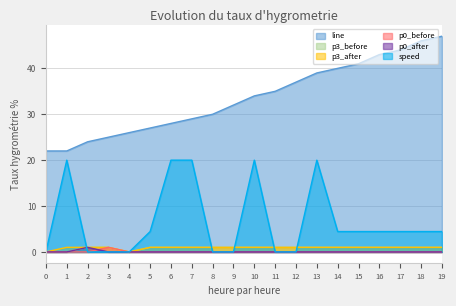

What is the spread (max minus min) of values at 16?

43.0